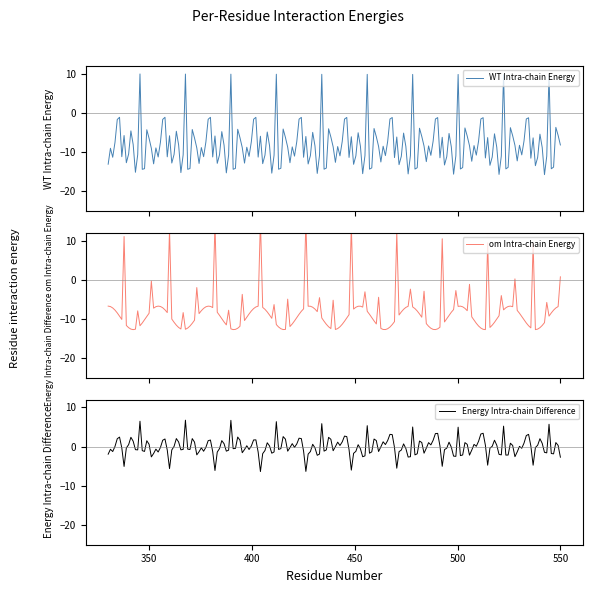

What is the minimum value for WT Intra-chain Energy?

-15.7